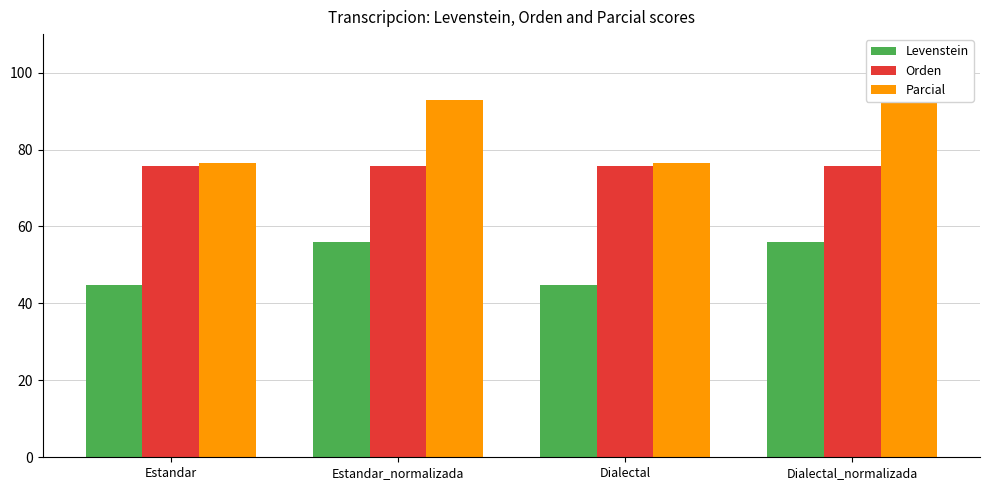

Between Estandar_normalizada and Dialectal, which series saw the biggest shift?

Parcial